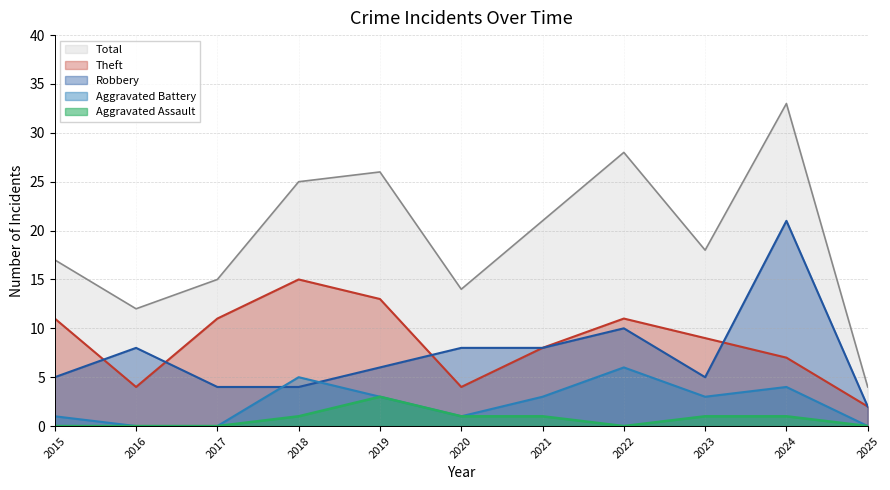

What is the maximum value shown in the chart?

33